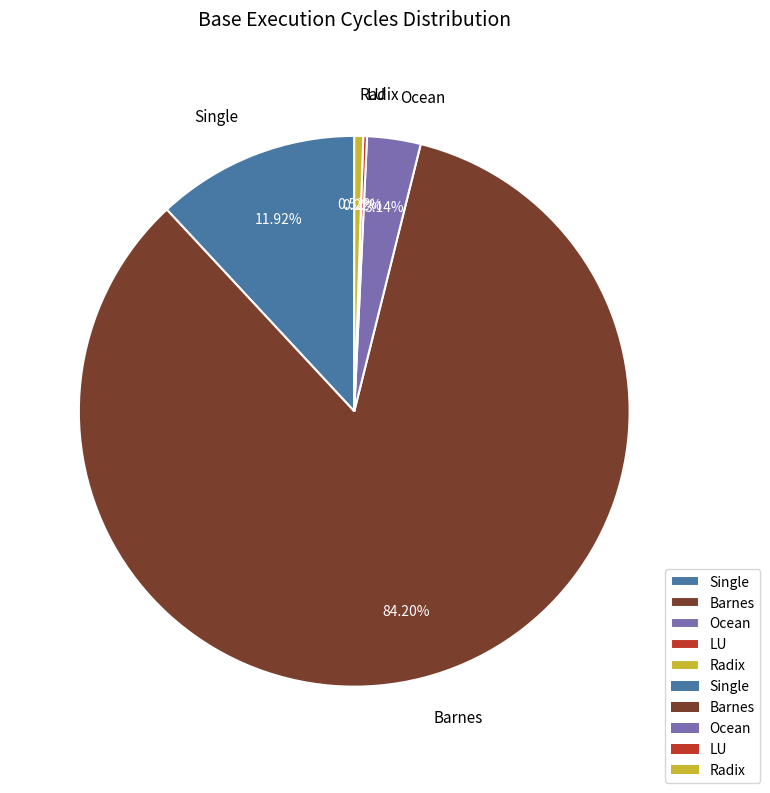

To the nearest percent, what portion does Single represent?

12%